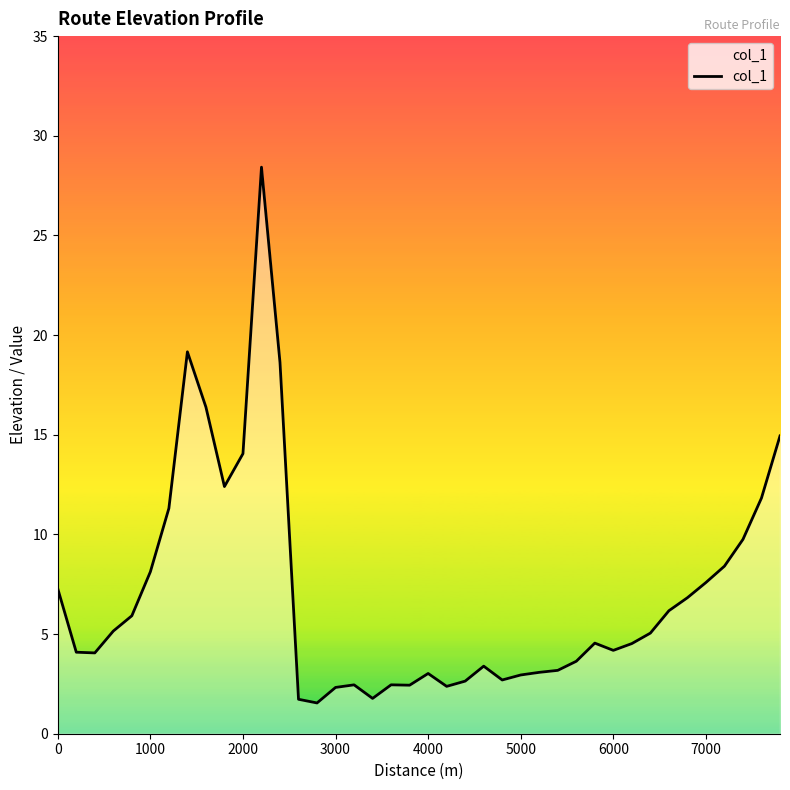

What is the difference between the maximum and minimum values?

26.9